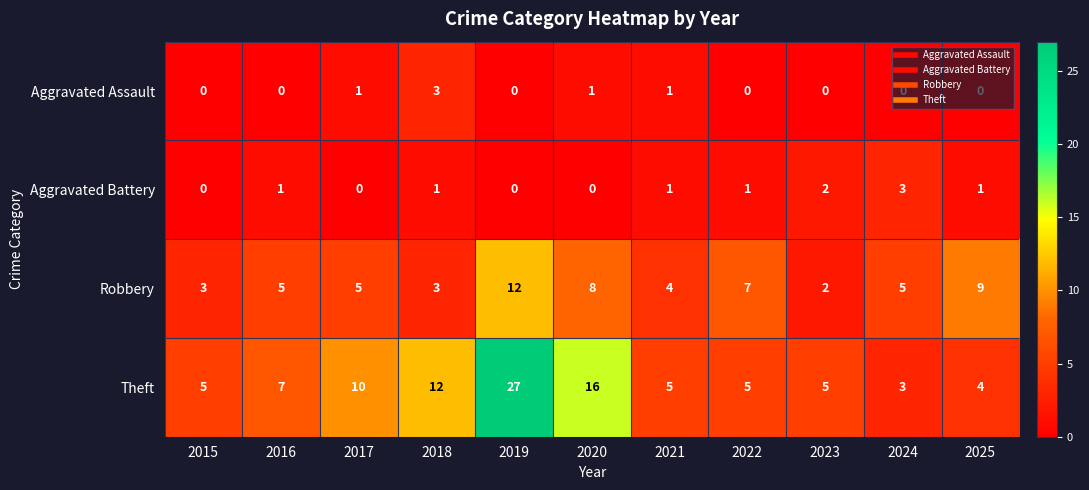

The Aggravated Battery series shows 1 at 2018. True or false?

True